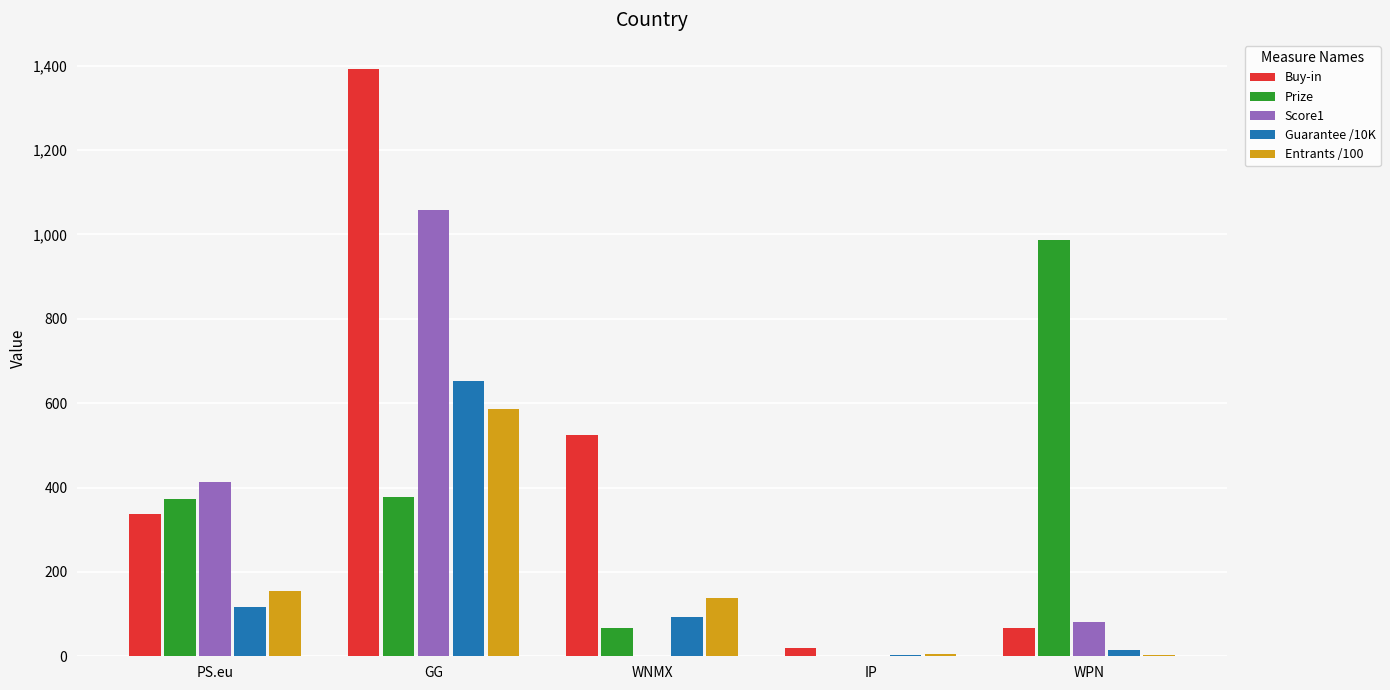

At which category is the sum across all series the highest?

GG